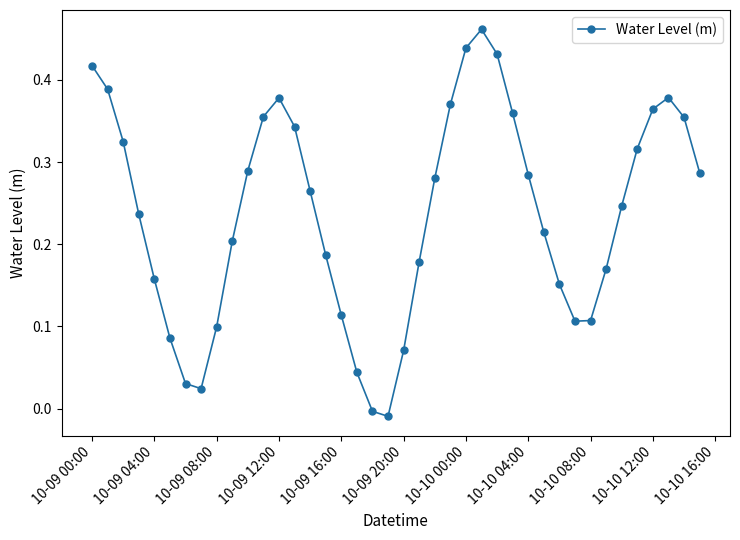

How many interior local valleys (lower than both neighbors) does the data have?

3